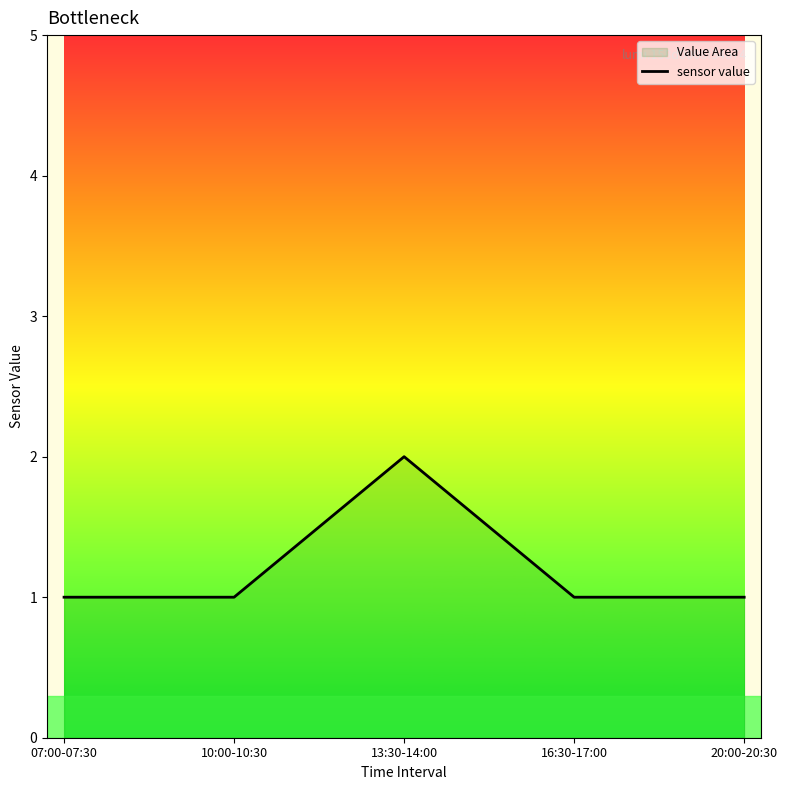

At which label is the value closest to 1?

07:00-07:30